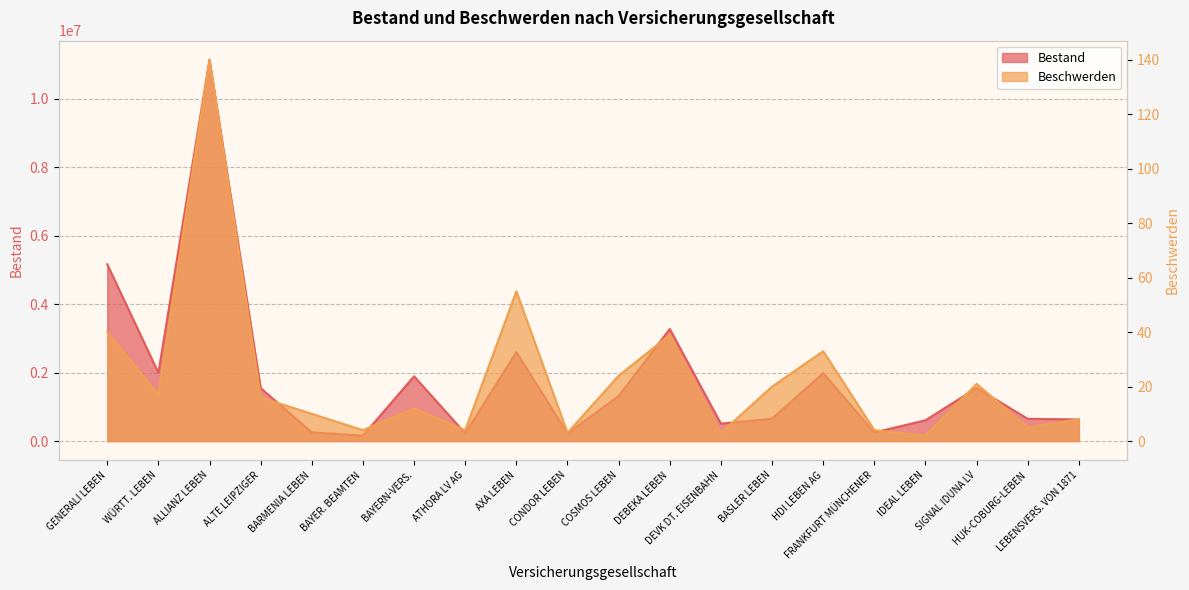

The value of Beschwerden at BAYERN-VERS. is 7. True or false?

False